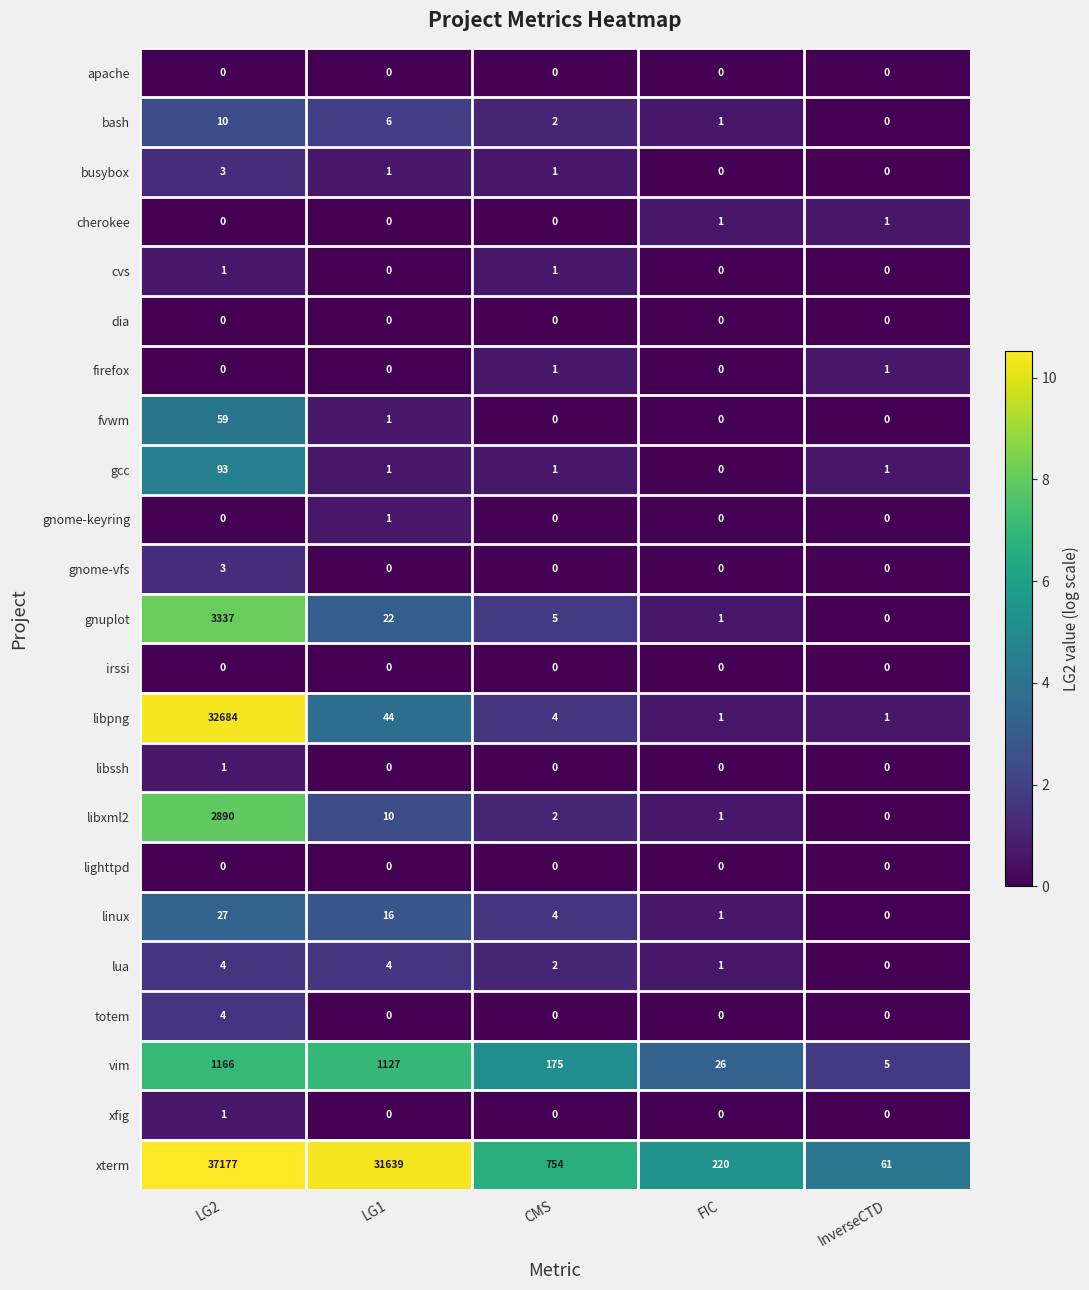

True or false: vim has a value of 5 at InverseCTD.

True